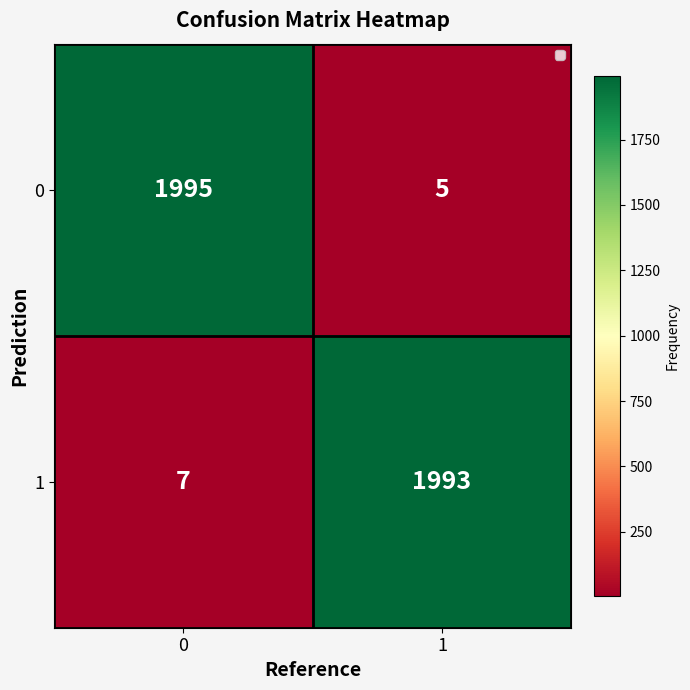

What is the total value across all series at 0?

2002